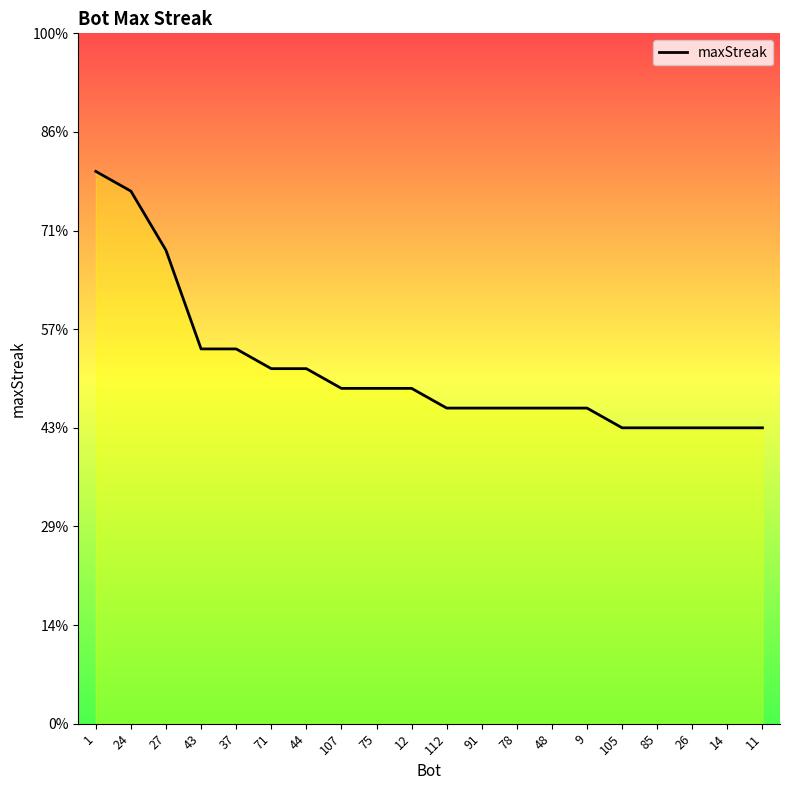

Does the chart have visible grid lines?

No